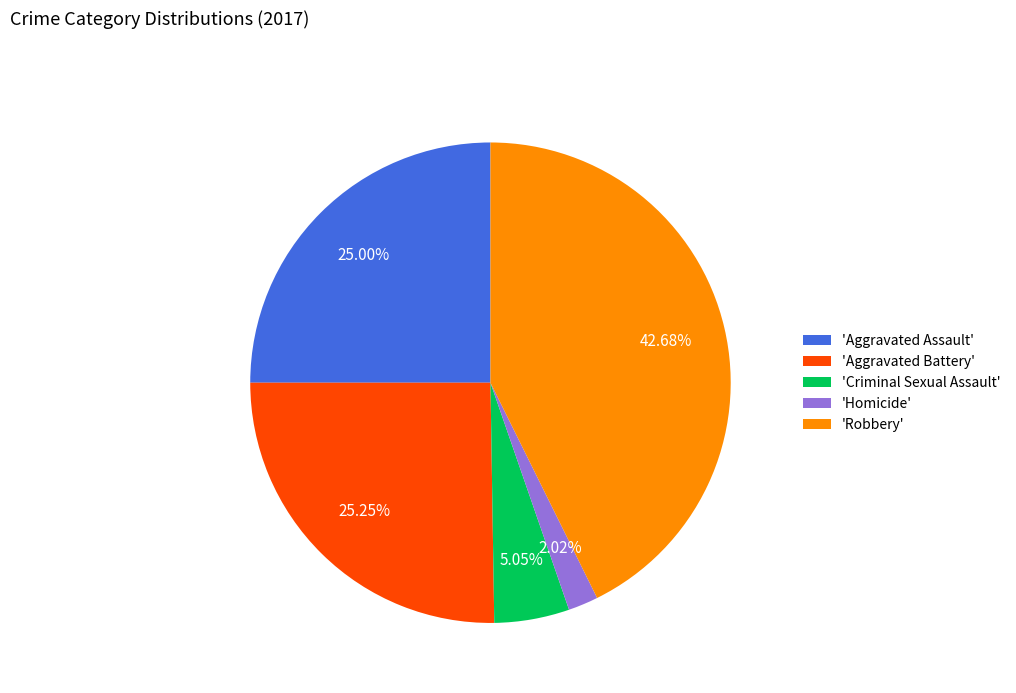

Count the number of slices in the pie.

5